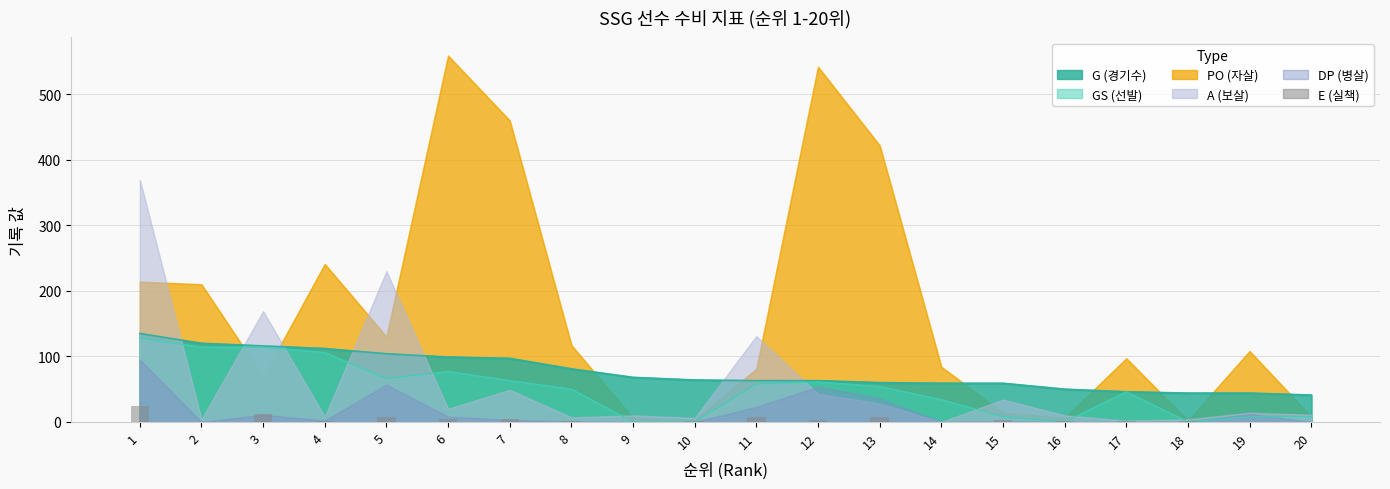

What is the value of the 15th bar from the left?

3